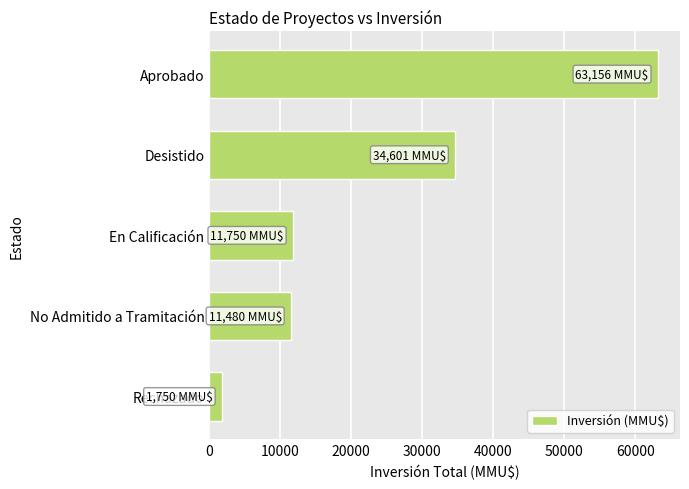

Between En Calificación and Rechazado, which is larger?

En Calificación